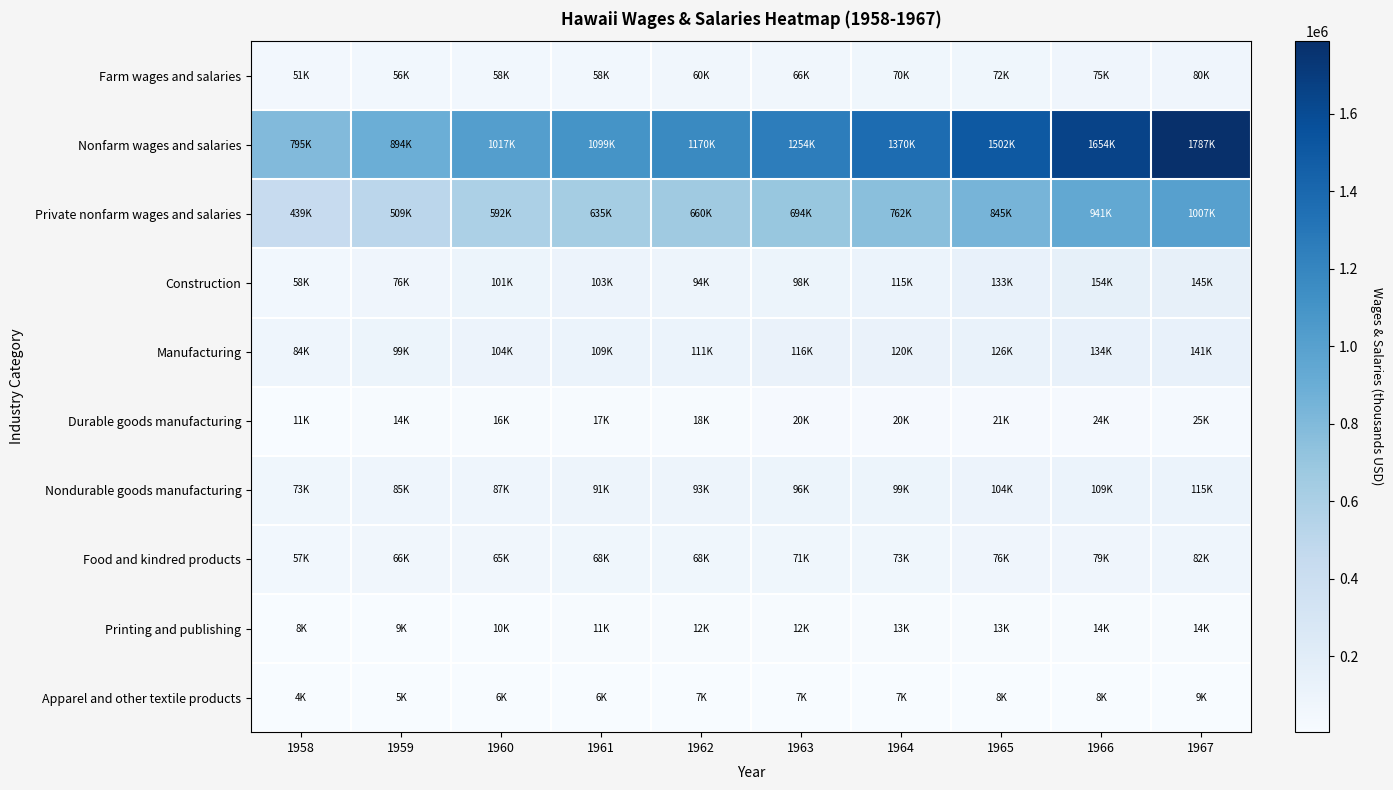

Count the number of categories in the chart.

10